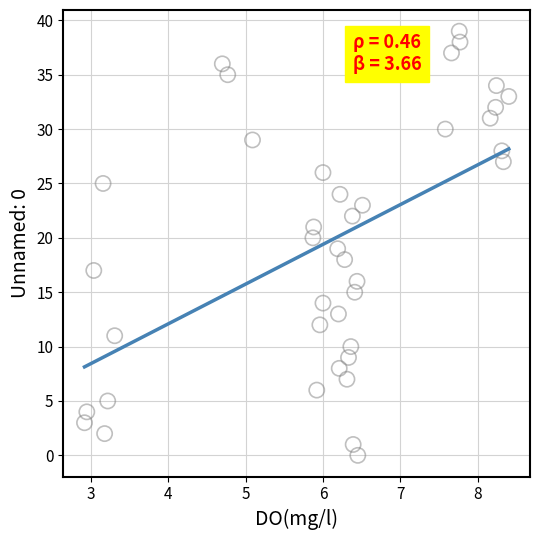

What is the range of Y values (max minus min)?

39